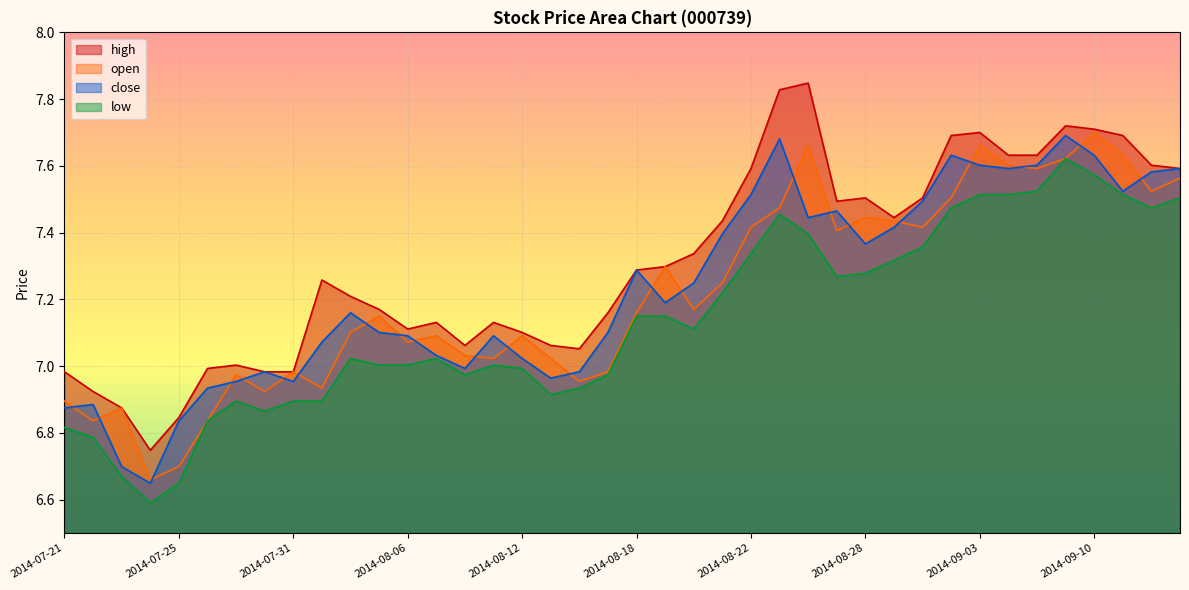

What is the label of the 29th point from the right?

2014-08-05